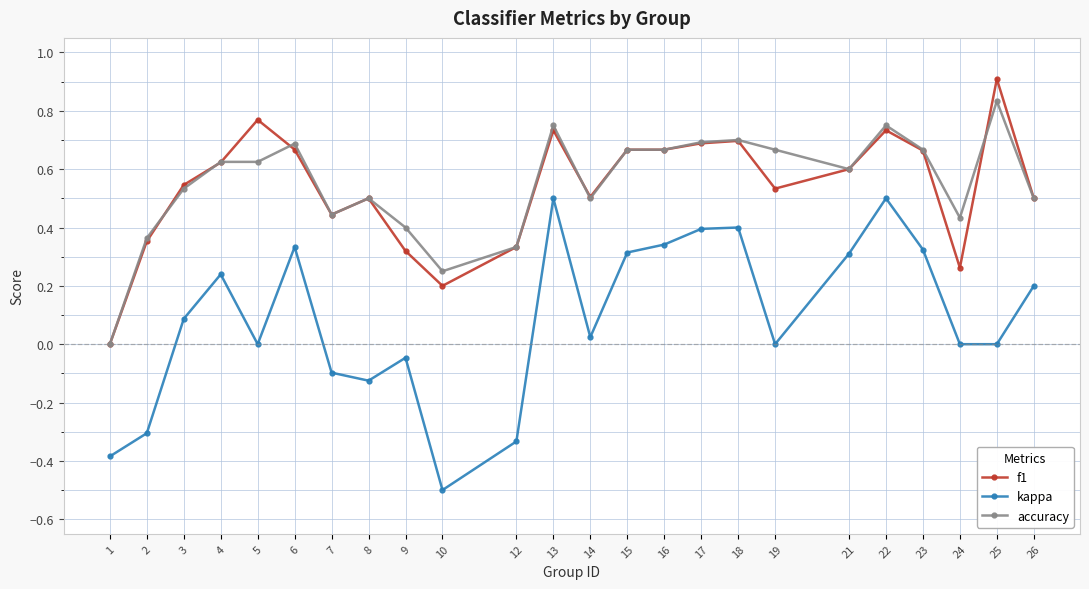

How many categories are shown in the chart?

24